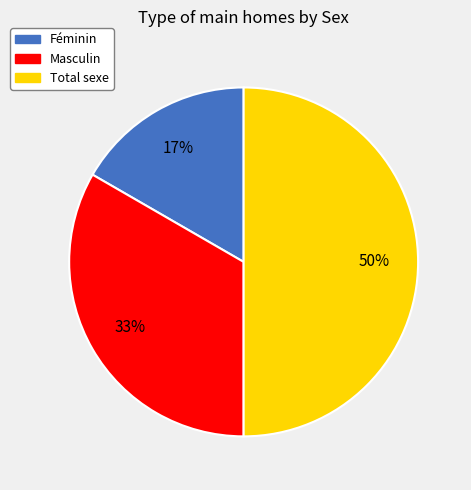

Which category has the smallest portion of the pie?

Féminin